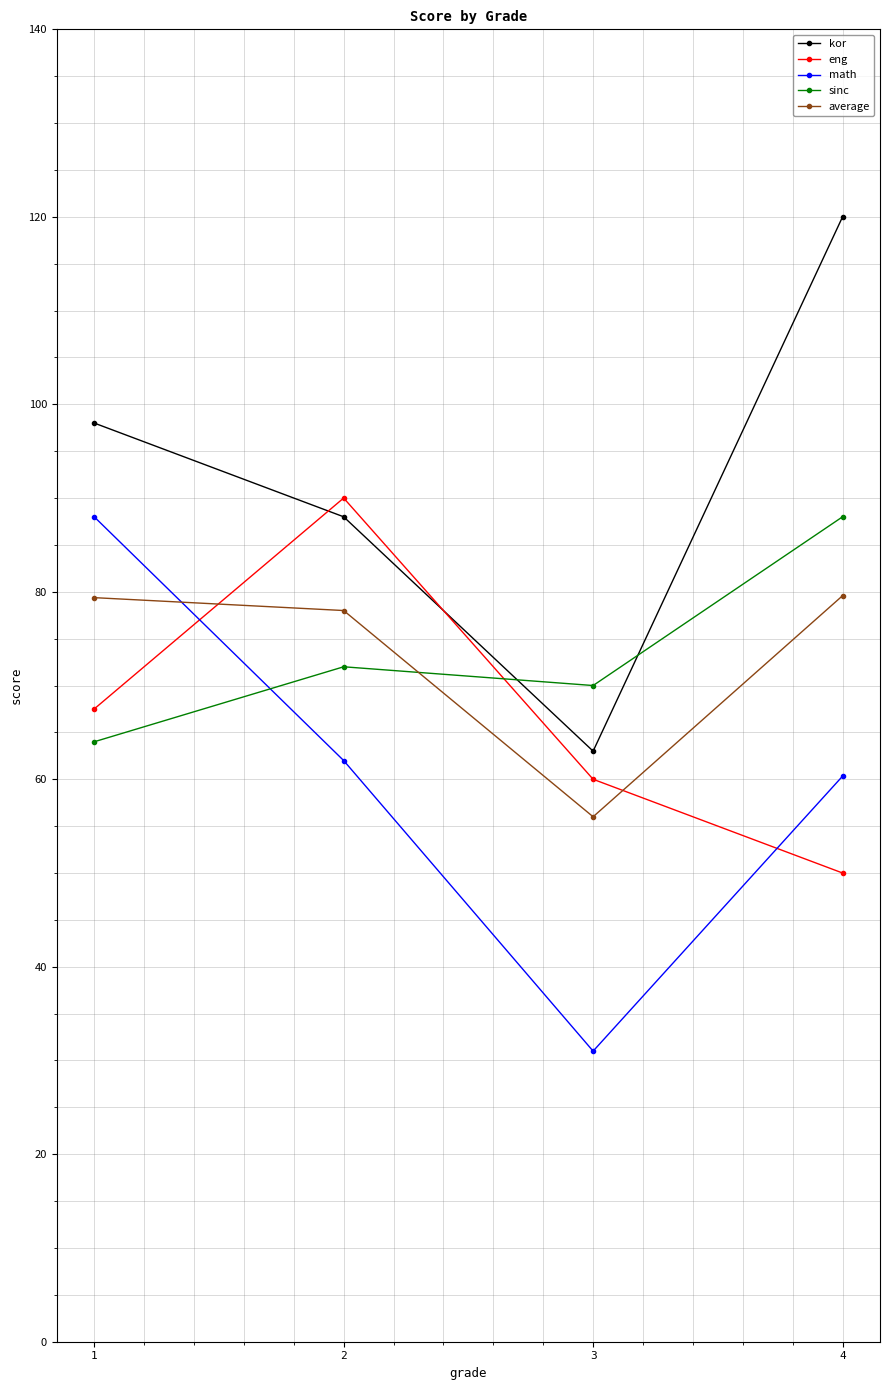

What is the maximum value shown in the chart?

120.0